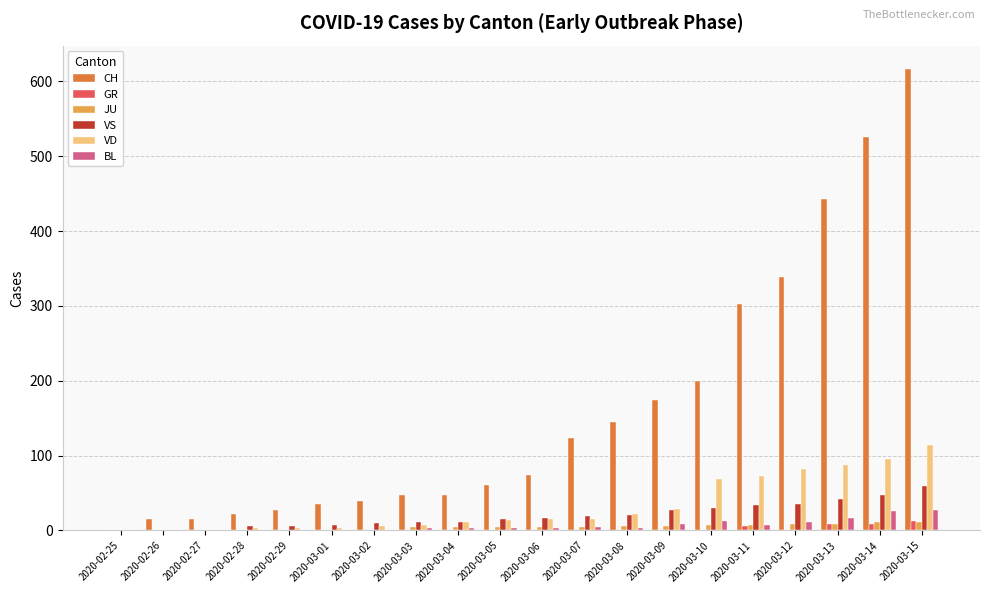

The JU series shows 1 at 2020-02-26. True or false?

True